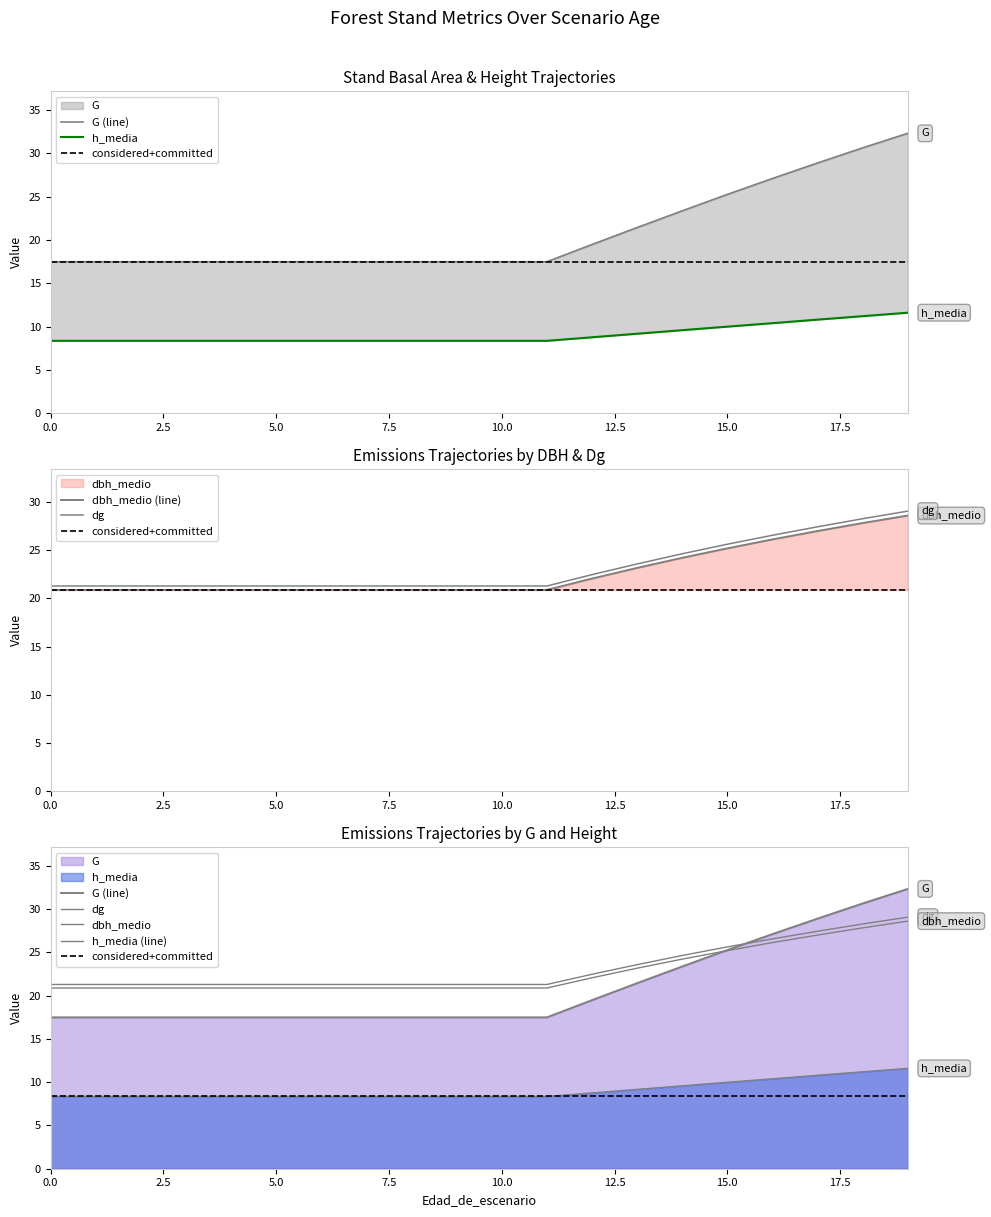

After their last crossing, which series has the higher values: G or dbh_medio?

G